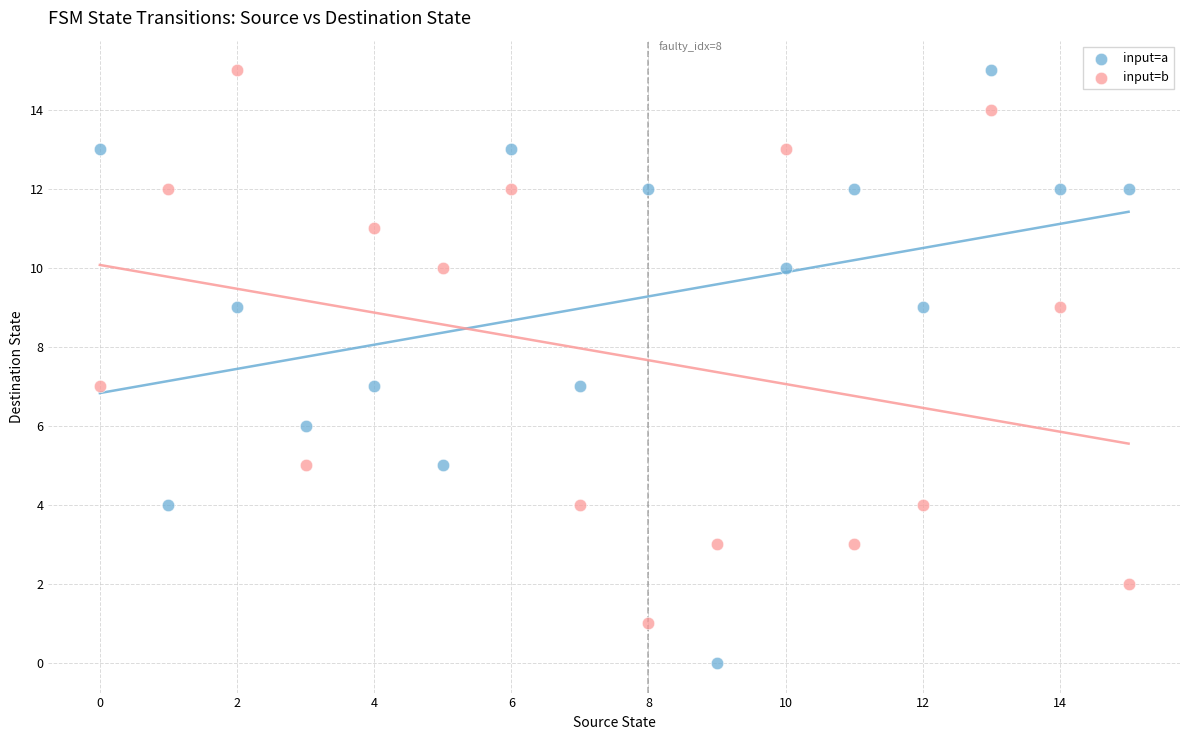

Which series has the widest spread of Y values?

input=a